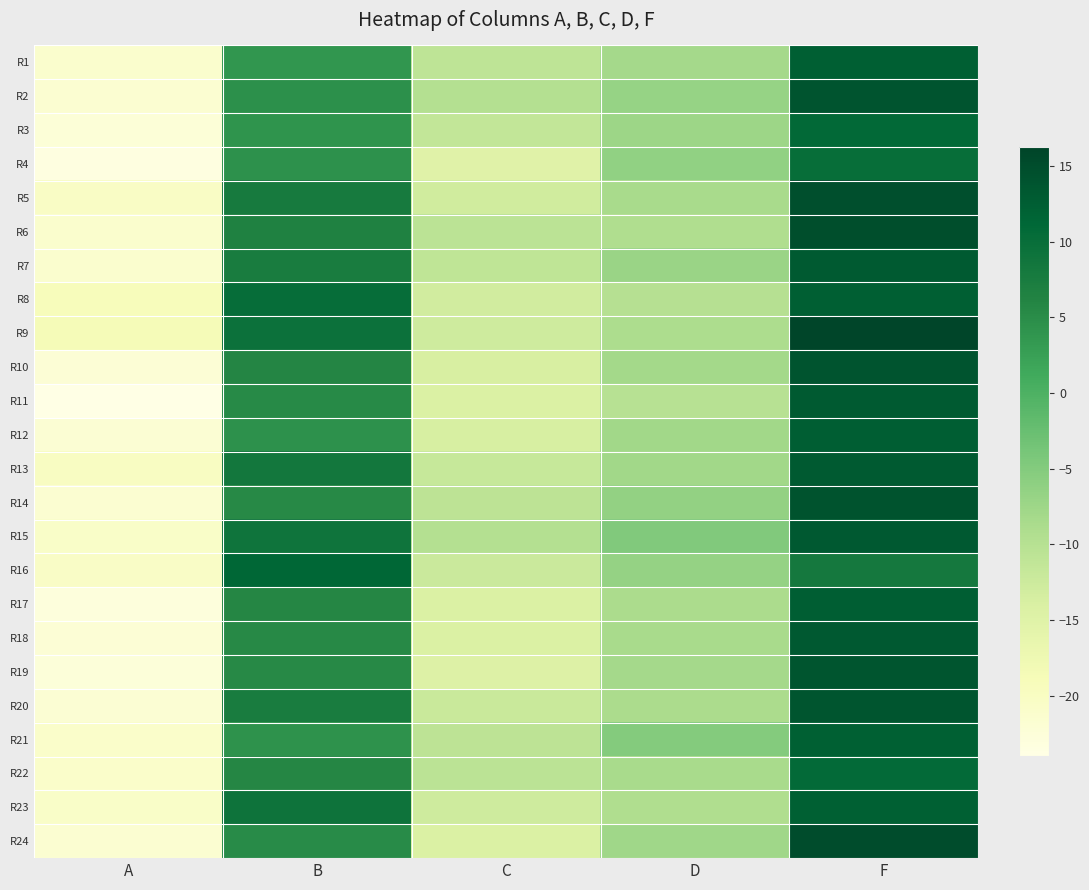

Reading left to right, extract all data points from this chart.

R1: A=-21.2	B=3.8	C=-10.8	D=-8.2	F=12.3
R2: A=-21.7	B=4.5	C=-9.8	D=-6.8	F=13.9
R3: A=-22.4	B=4.0	C=-11.3	D=-7.4	F=10.8
R4: A=-23.4	B=4.3	C=-15.1	D=-6.3	F=10.0
R5: A=-20.4	B=7.9	C=-12.9	D=-8.6	F=14.7
R6: A=-21.2	B=6.6	C=-10.6	D=-9.3	F=14.8
R7: A=-21.5	B=7.5	C=-11.0	D=-7.1	F=12.9
R8: A=-19.2	B=10.2	C=-13.0	D=-9.9	F=12.3
R9: A=-18.8	B=9.3	C=-12.7	D=-8.9	F=16.2
R10: A=-22.2	B=6.0	C=-13.9	D=-8.0	F=13.9
R11: A=-24.0	B=5.4	C=-14.3	D=-10.1	F=13.0
R12: A=-21.9	B=4.4	C=-13.6	D=-7.9	F=12.6
R13: A=-20.1	B=8.3	C=-11.9	D=-8.0	F=13.0
R14: A=-21.7	B=5.5	C=-10.7	D=-6.4	F=14.1
R15: A=-20.6	B=8.9	C=-9.8	D=-4.8	F=13.2
R16: A=-20.4	B=11.2	C=-12.3	D=-6.6	F=8.2
R17: A=-23.1	B=5.8	C=-14.3	D=-8.9	F=12.5
R18: A=-22.1	B=5.4	C=-14.3	D=-8.5	F=13.1
R19: A=-22.7	B=5.5	C=-14.7	D=-8.1	F=13.7
R20: A=-21.8	B=7.5	C=-12.1	D=-8.9	F=13.8
R21: A=-20.9	B=4.3	C=-10.7	D=-5.1	F=12.2
R22: A=-20.9	B=5.8	C=-10.6	D=-8.5	F=10.7
R23: A=-20.6	B=9.1	C=-12.7	D=-9.2	F=12.2
R24: A=-21.7	B=5.1	C=-14.3	D=-7.7	F=15.0